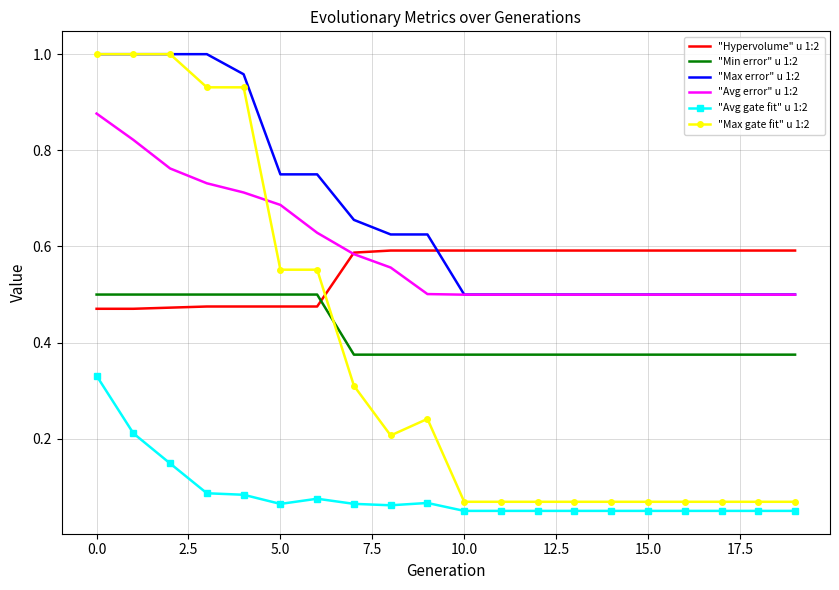

True or false: "Max error" u 1:2 and "Avg gate fit" u 1:2 intersect in this chart.

False